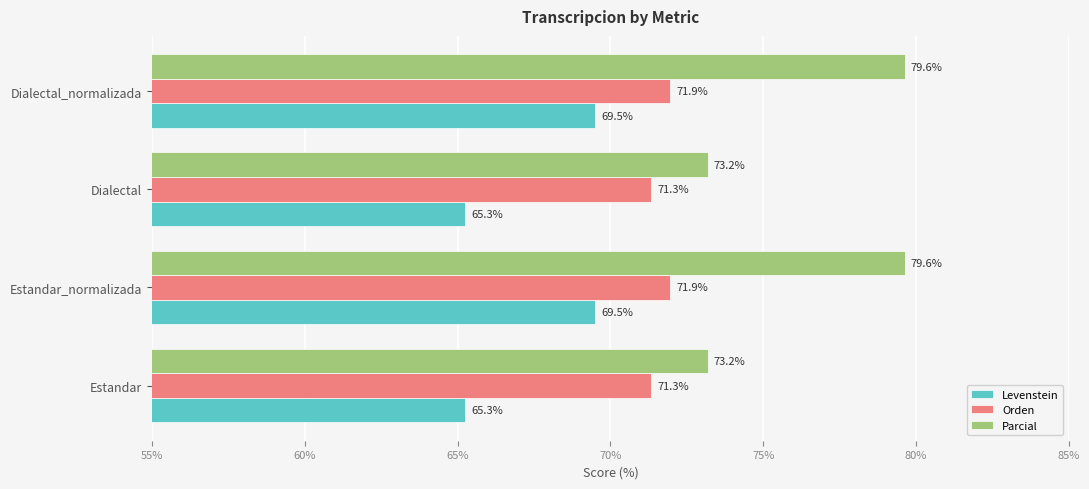

How many data points in Parcial are less than 79?

2